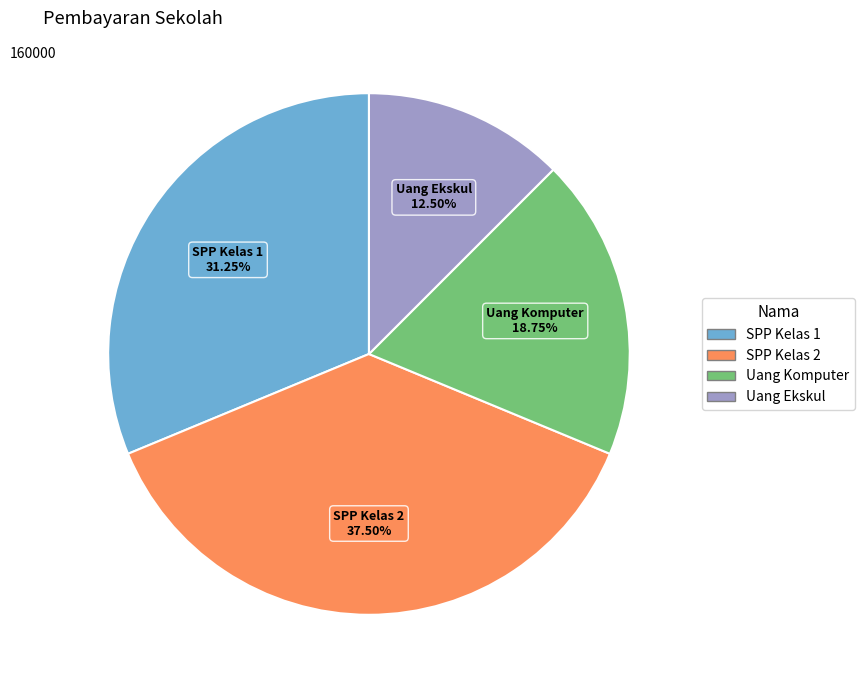

What is the smallest slice in the pie chart?

Uang Ekskul